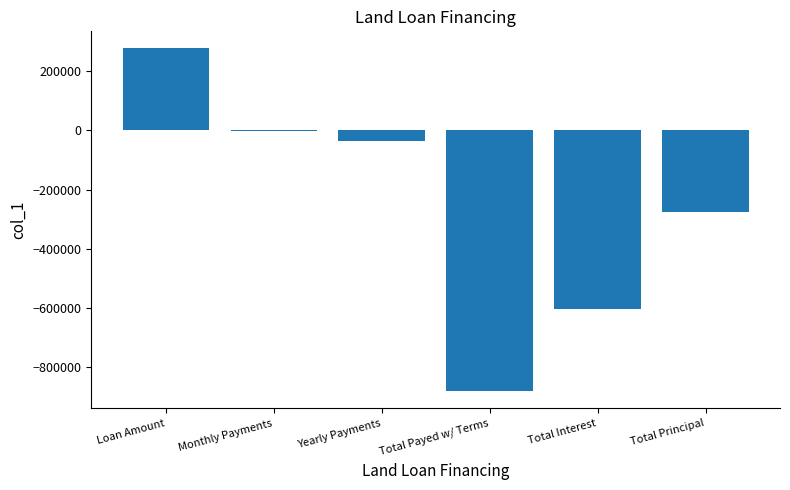

Which category has the highest value across all series?

Loan Amount